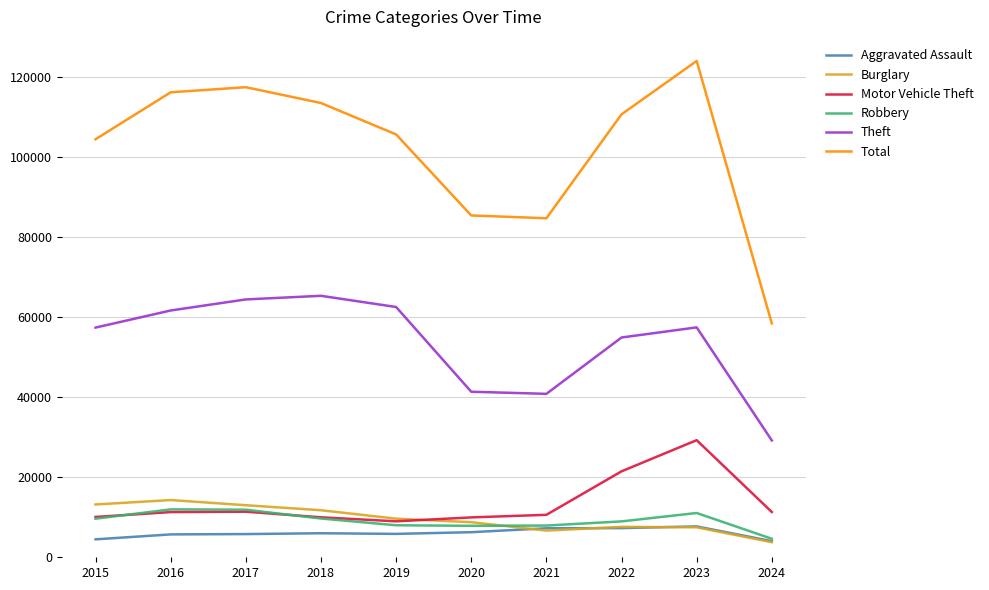

What is the highest value of the Motor Vehicle Theft series?

29243